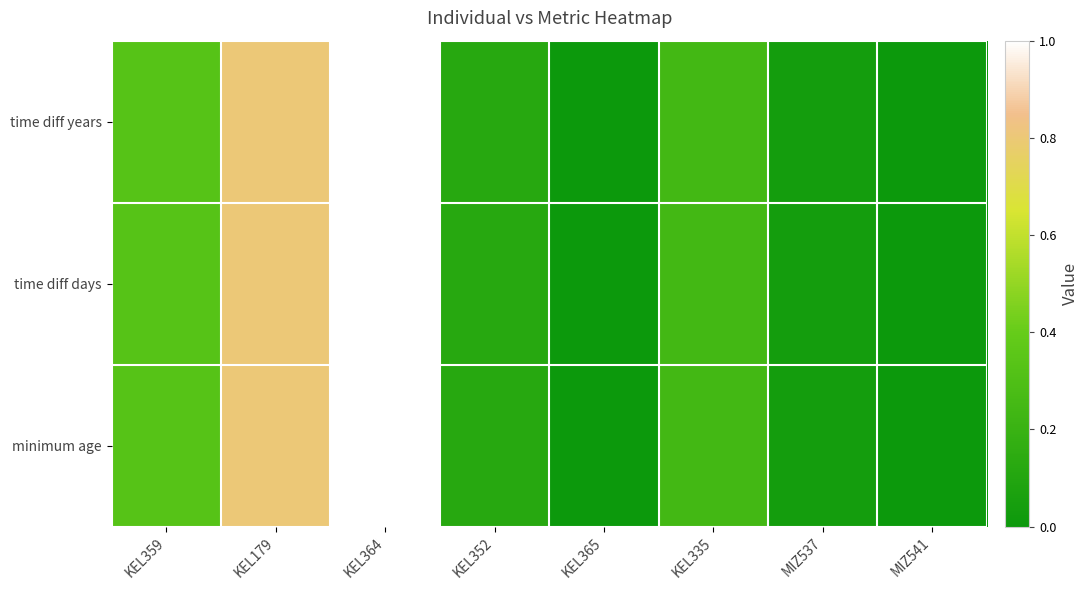

At which category does the chart reach its minimum across all series?

KEL365